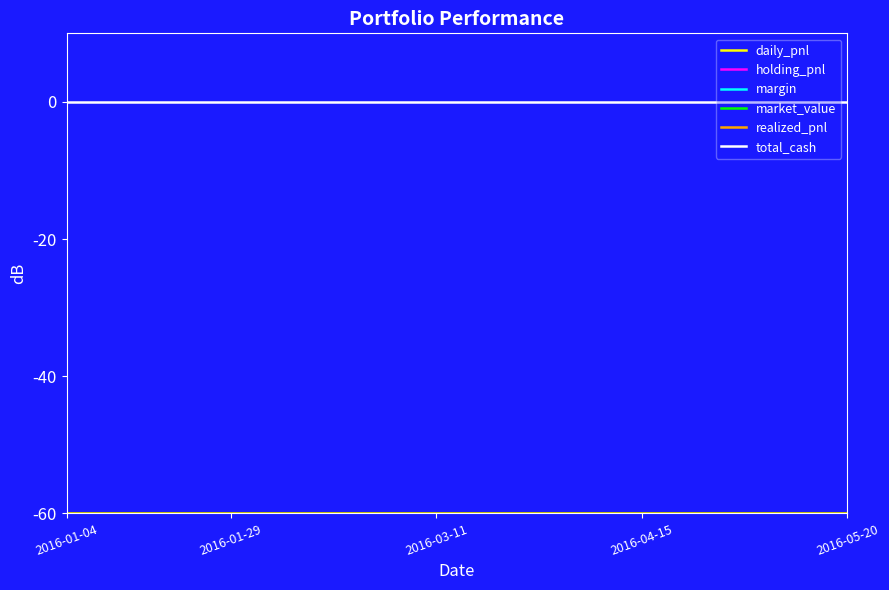

Which series has the largest total across all categories?

total_cash